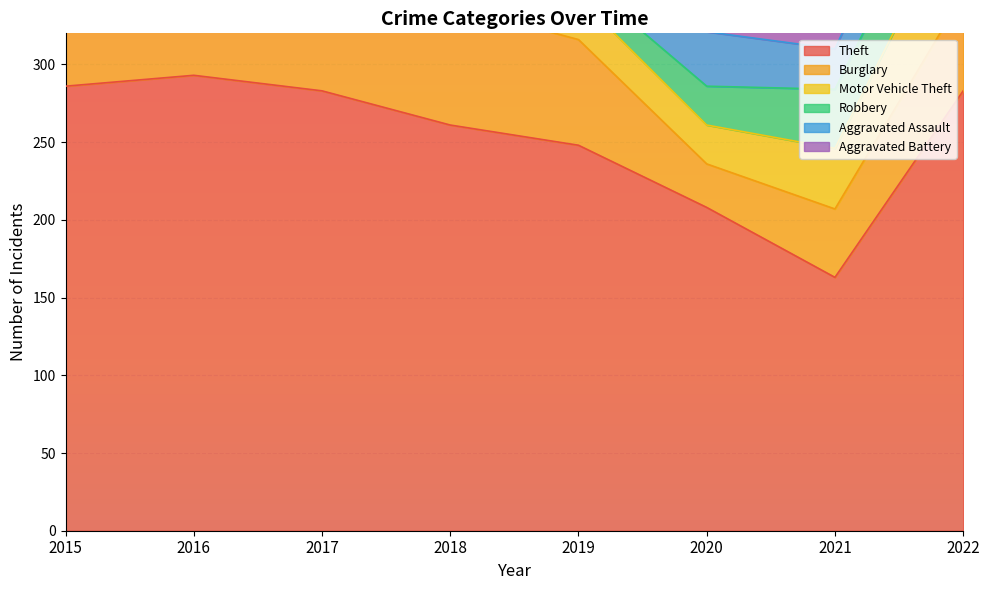

Reading left to right, transcribe all the data shown in this chart.

Theft: 286	293	283	261	248	208	163	283
Burglary: 81	78	94	77	68	28	44	62
Motor Vehicle Theft: 73	38	46	42	27	25	39	64
Robbery: 29	47	43	25	13	25	38	40
Aggravated Assault: 31	27	23	38	33	35	26	40
Aggravated Battery: 23	34	24	23	33	30	25	28